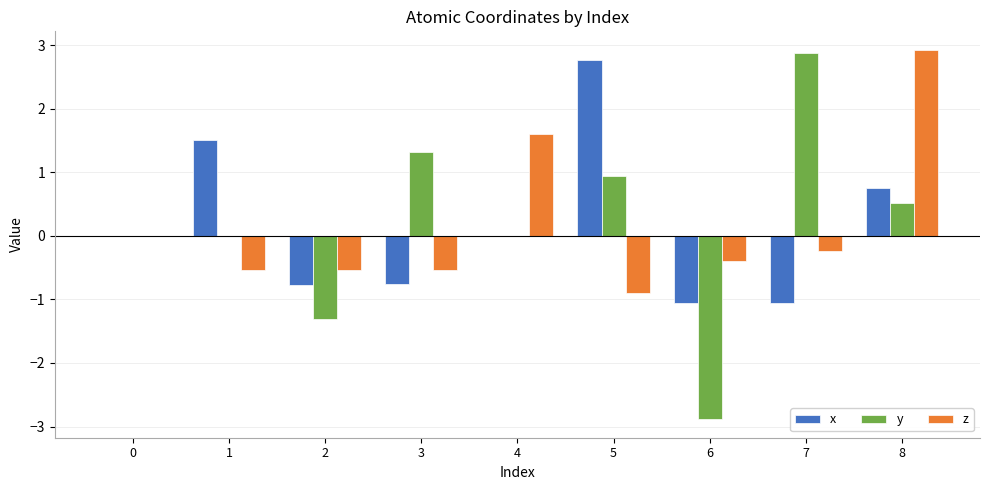

What is the total value across all series at 8?

4.2